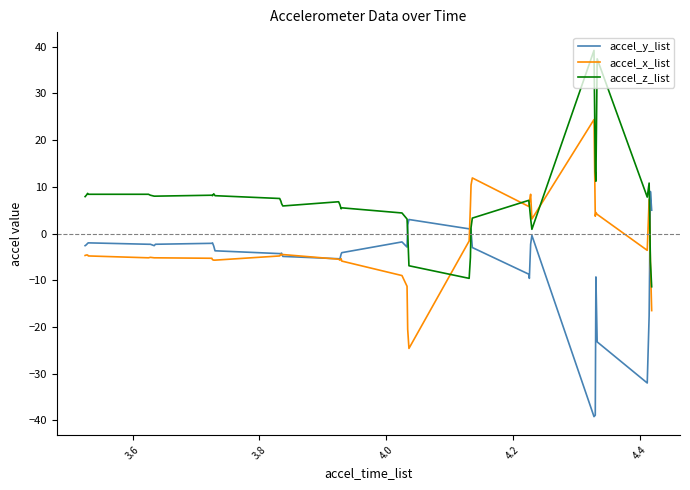

List the series in order of their peak value, lowest first.

accel_y_list, accel_x_list, accel_z_list